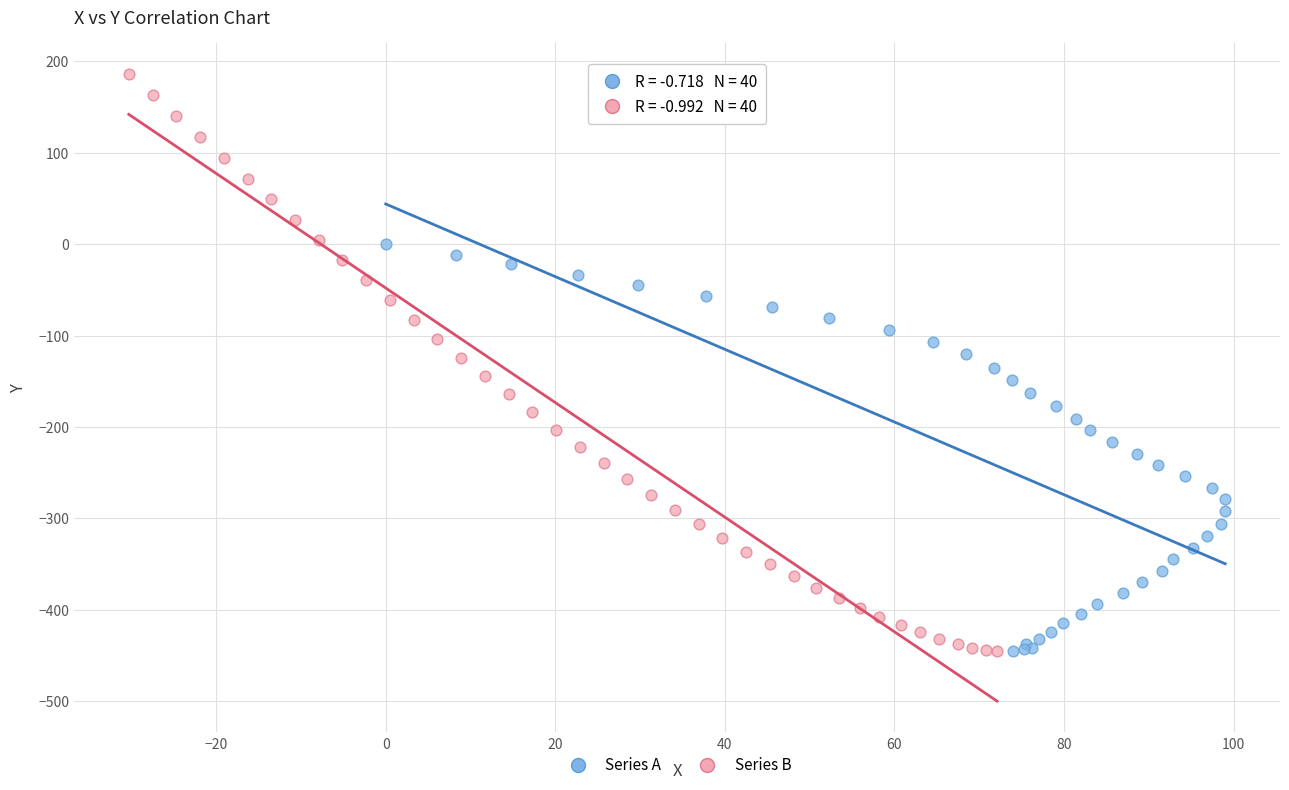

Which series contains the highest Y value?

Series B